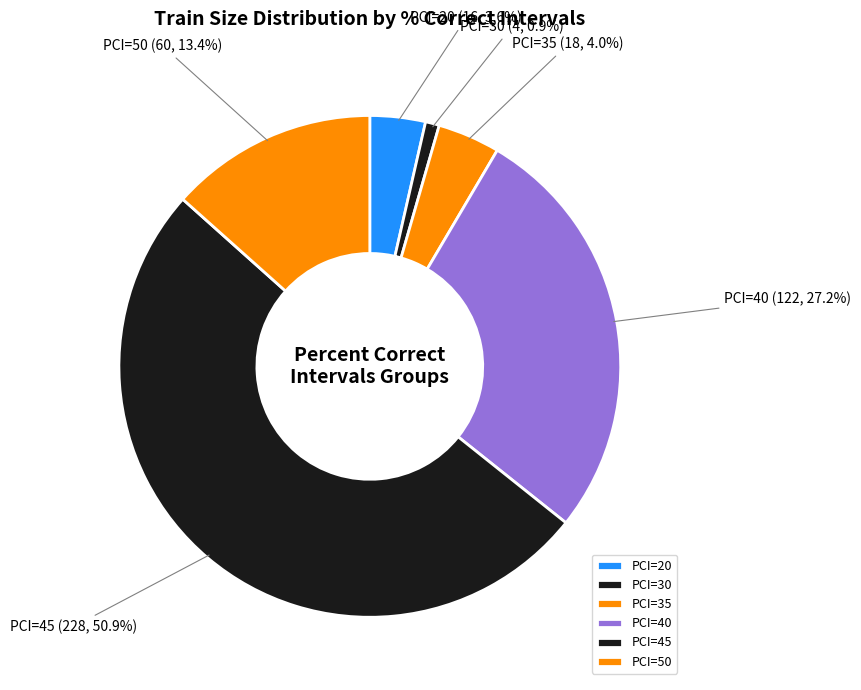

What is the largest slice in the pie chart?

PCI=45